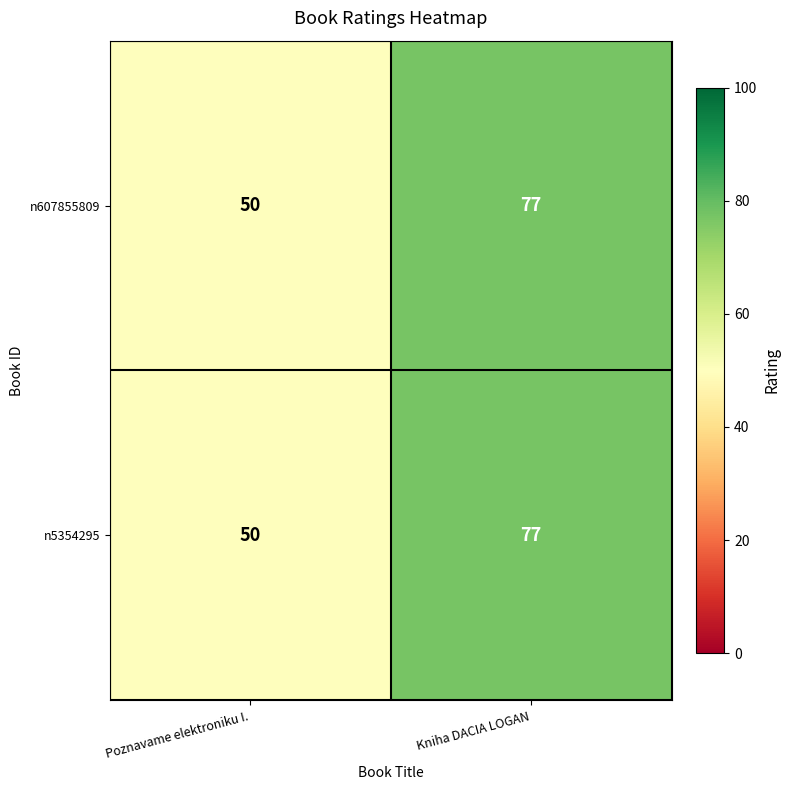

List the labels in order of n607855809 value, smallest first.

Poznavame elektroniku I., Kniha DACIA LOGAN